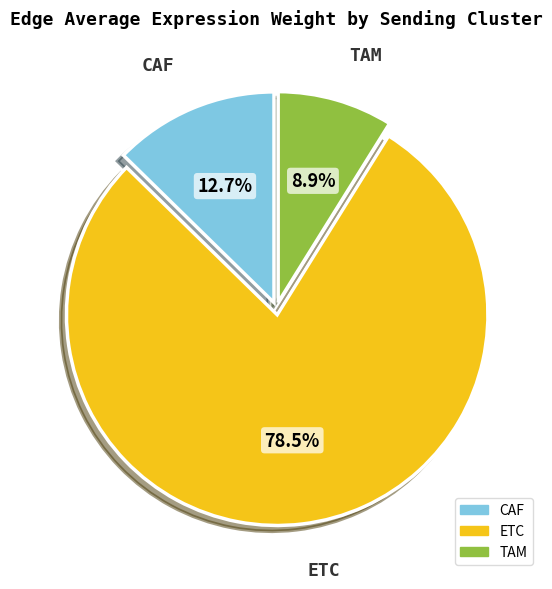

Between ETC and CAF, which is larger?

ETC